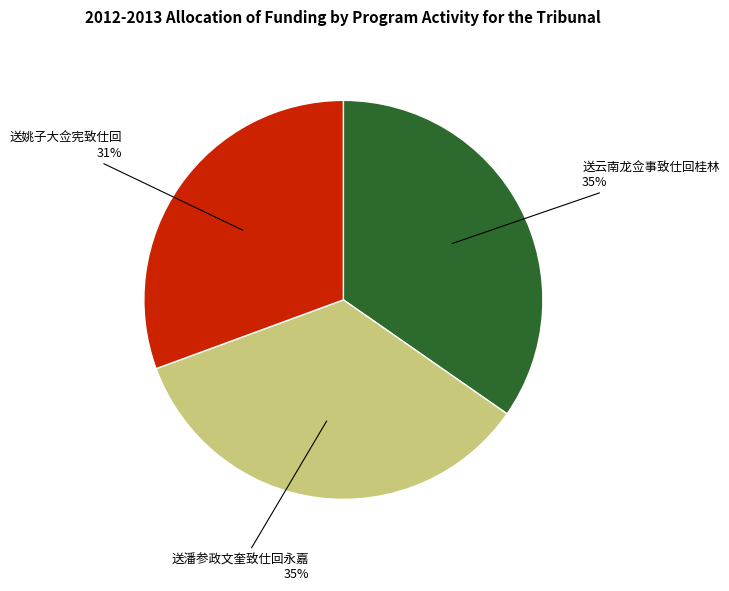

How many segments does this pie chart have?

3